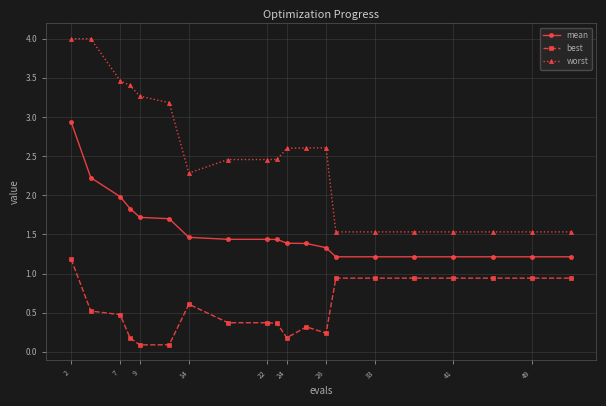

What is the difference between the maximum and second lowest values in the best series?

1.1